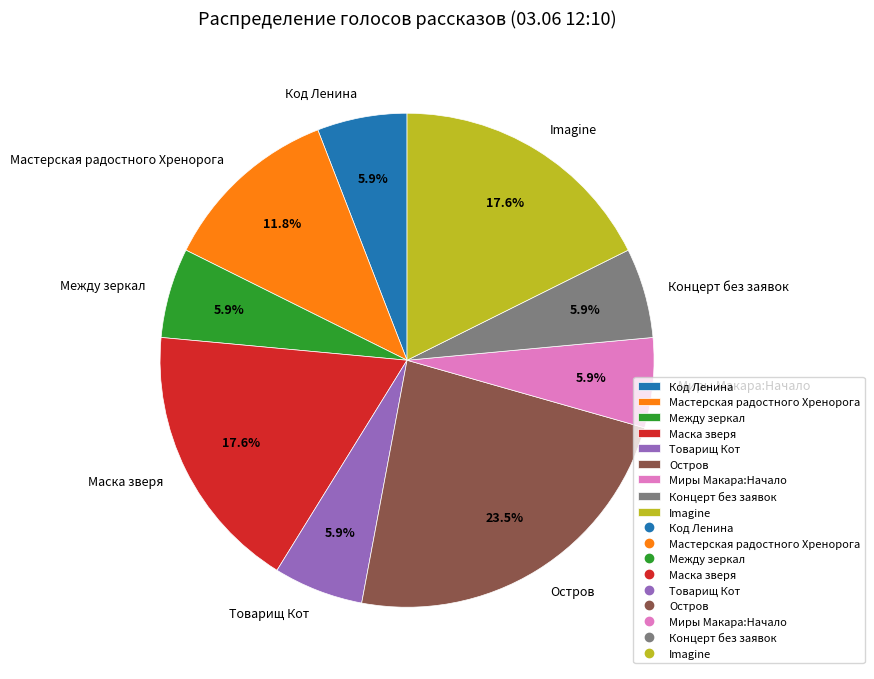

Is there a majority slice in this chart?

No